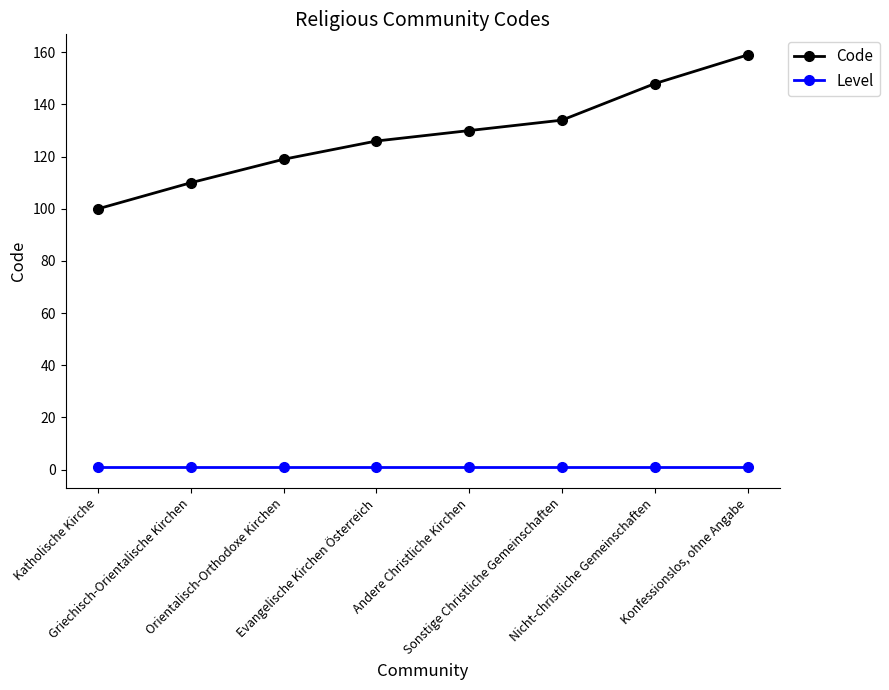

What is the lowest value of the Code series?

100